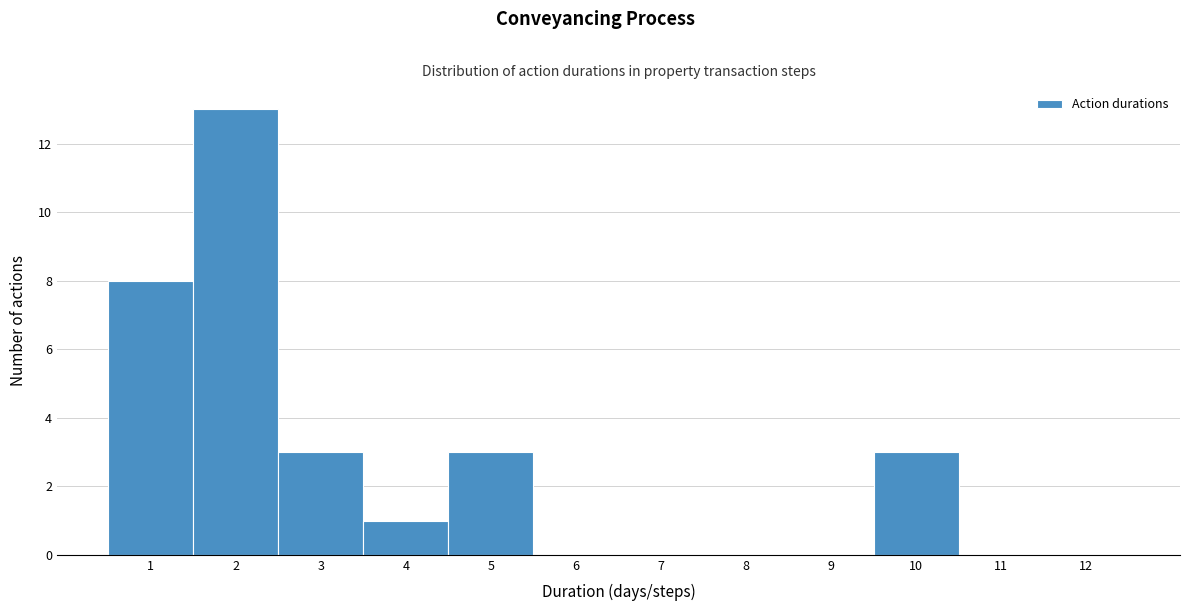

Reading right to left, what are all the values shown in this chart?

12=0	11=0	10=3	9=0	8=0	7=0	6=0	5=3	4=1	3=3	2=13	1=8